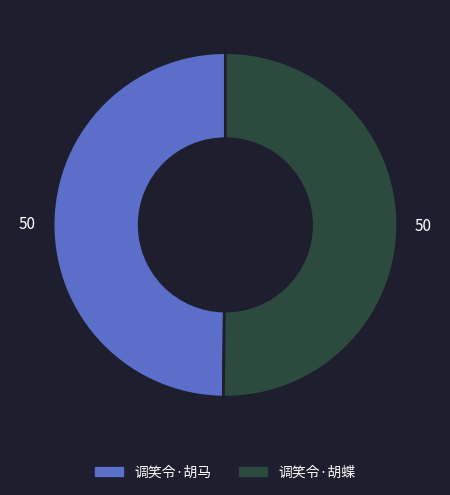

How many segments does this pie chart have?

2